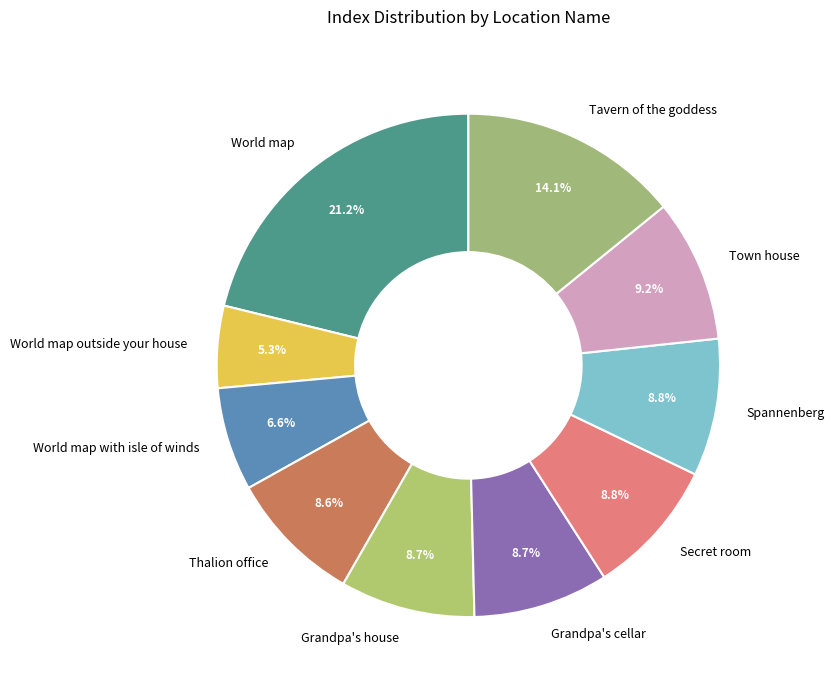

Combined, do Grandpa's house and Spannenberg account for over 50%?

No